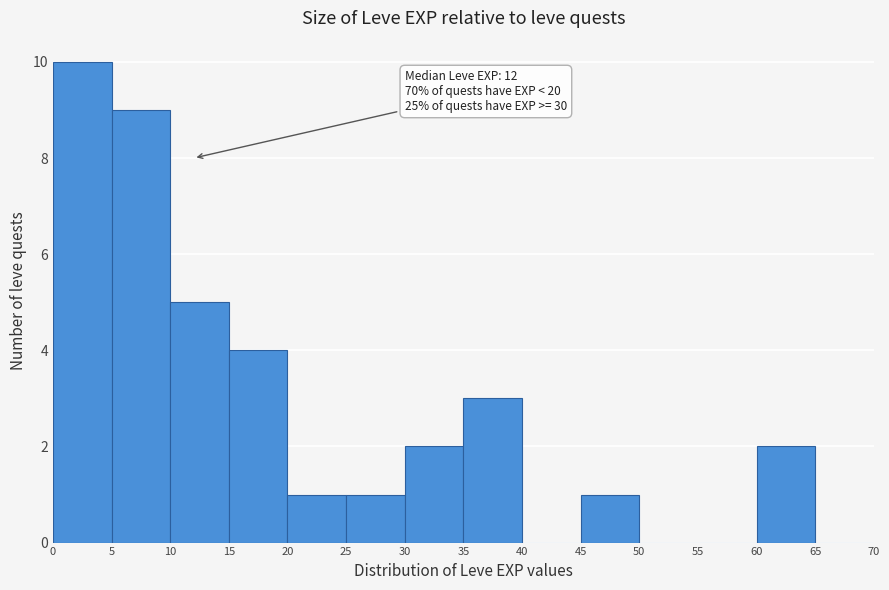

Which range on the x-axis has the tallest bar?

0 to 5